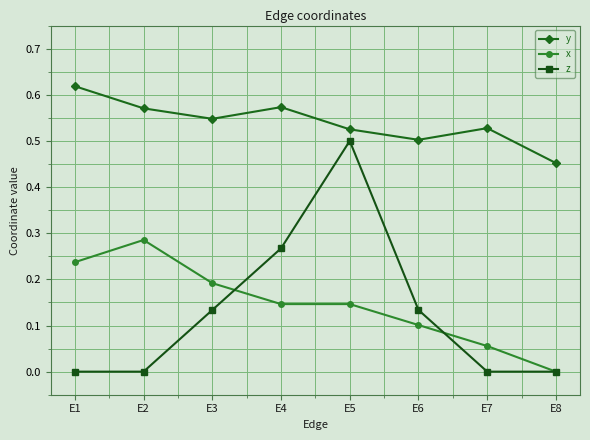

True or false: x and y intersect in this chart.

False